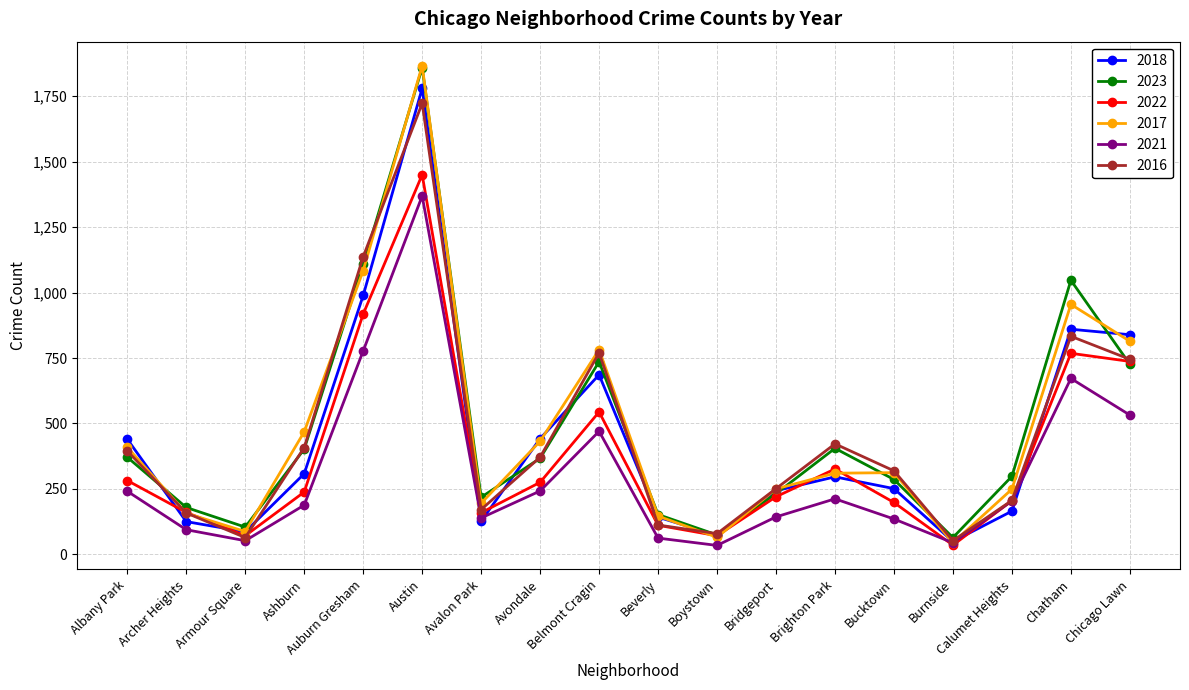

What is the difference between the 2016 values at Albany Park and Armour Square?

331